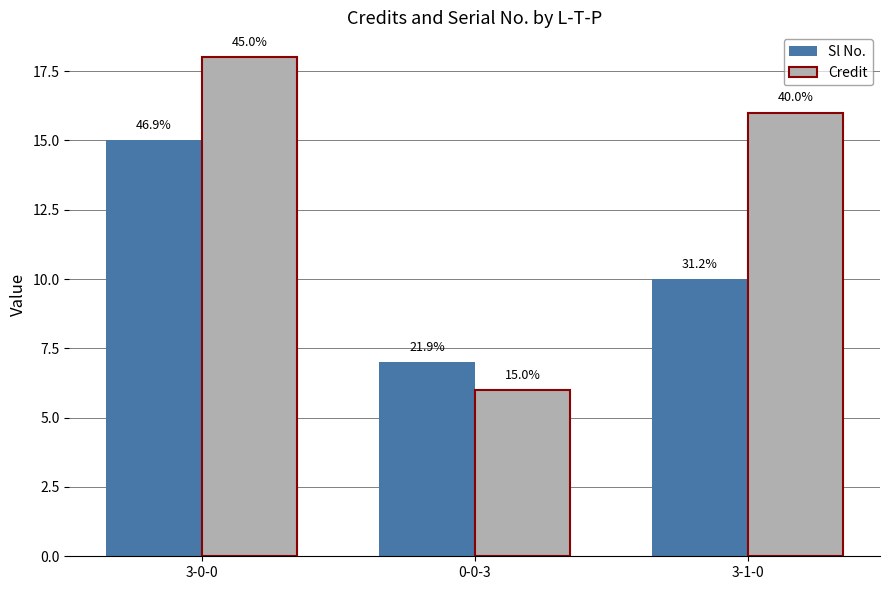

What is the label of the 2nd bar from the left?

0-0-3